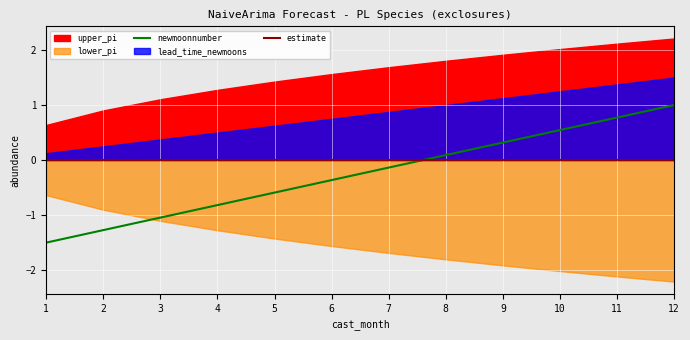

Which series changed the most between 1 and 12?

newmoonnumber